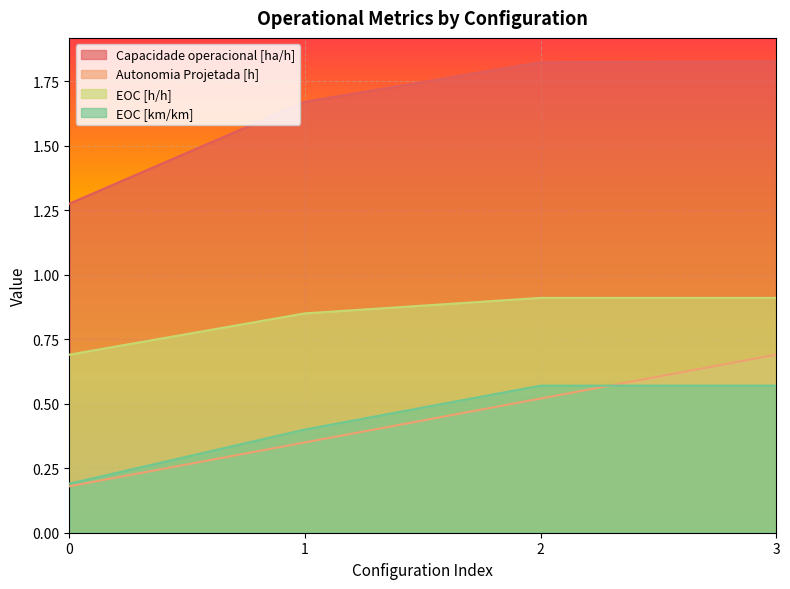

Which series has the largest total across all categories?

Capacidade operacional [ha/h]